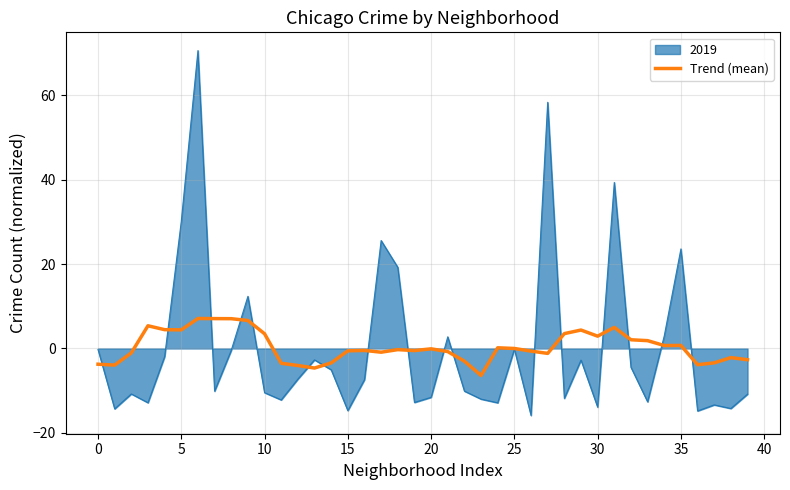

Which series has the widest spread of values?

2019